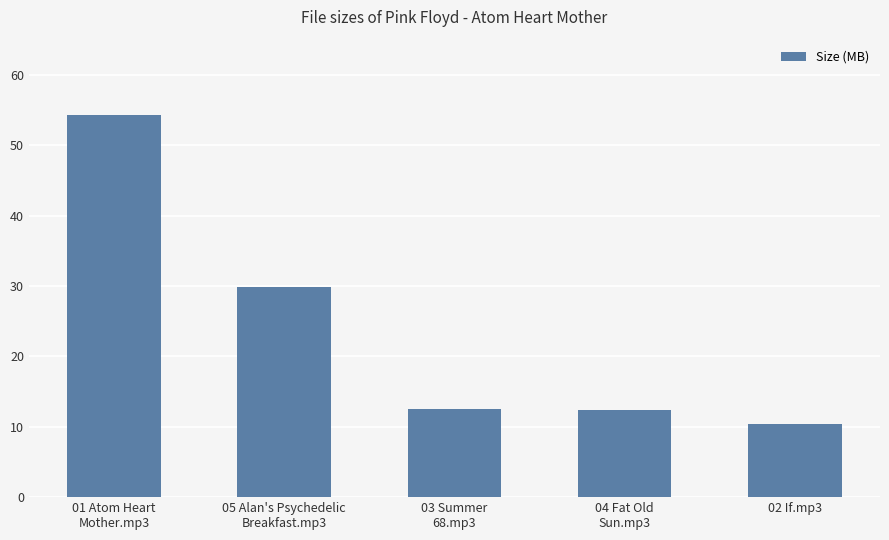

Are the bars grouped side by side (vs. stacked)?

No